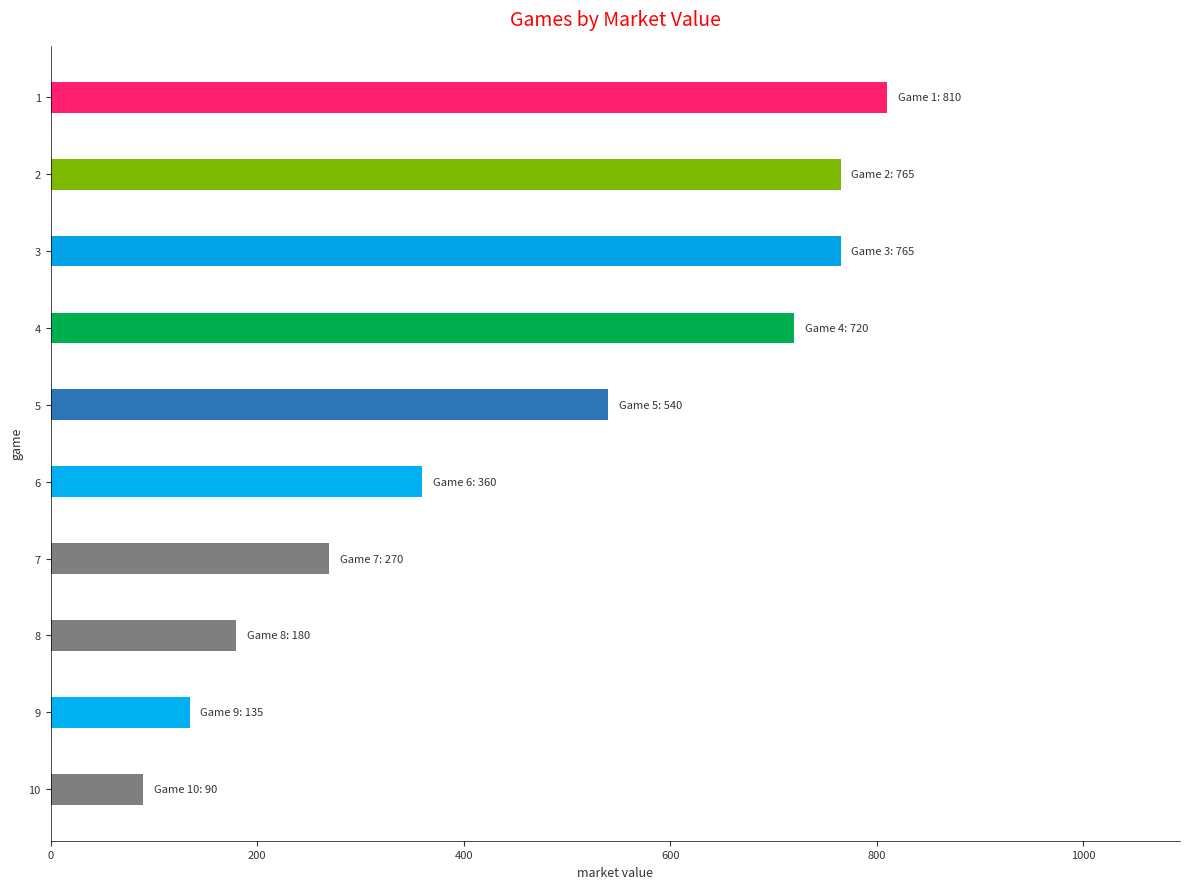

The value at 3 is 765. True or false?

True